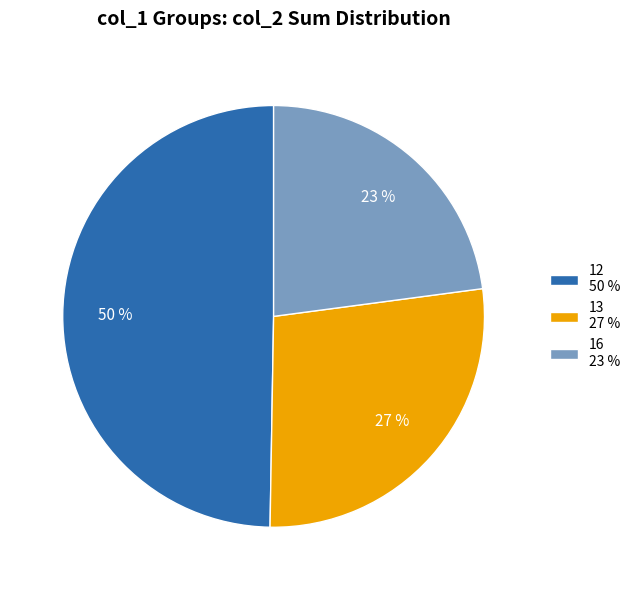

Rank the categories by value from highest to lowest.

12 50 %, 13 27 %, 16 23 %